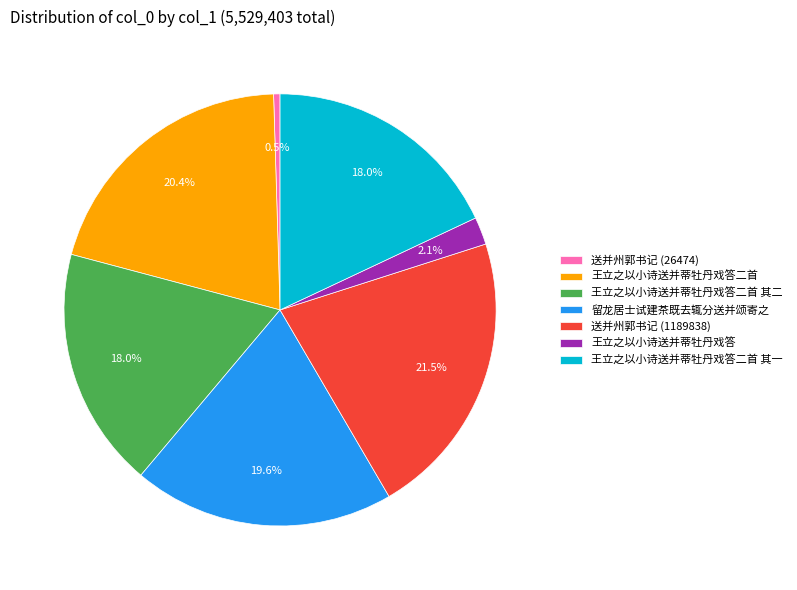

True or false: 留龙居士试建茶既去辄分送并颂寄之 accounts for 20% of the total.

True